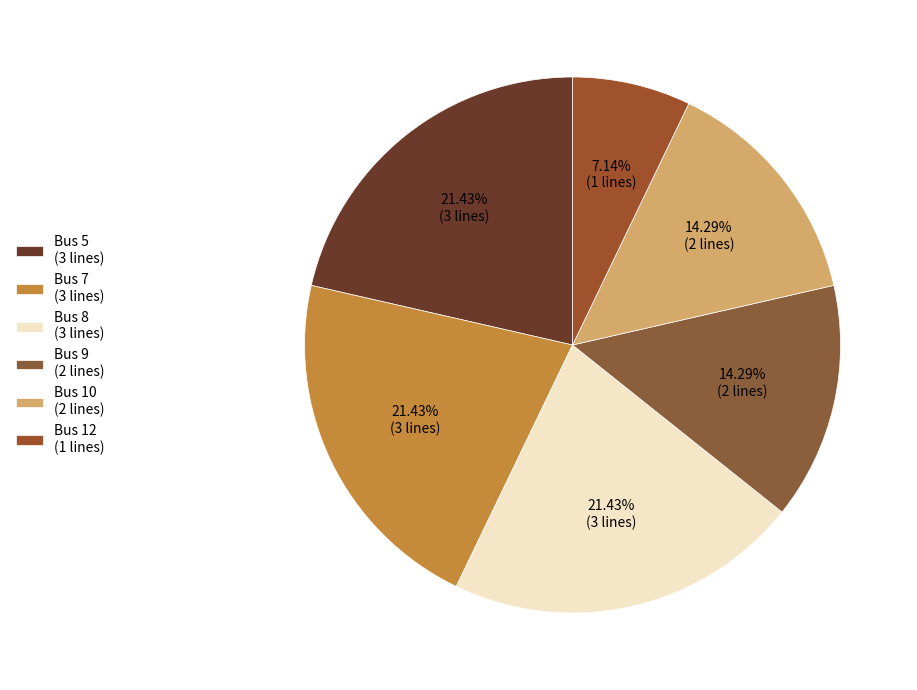

Between Bus 7 and Bus 5, which is larger?

Bus 7